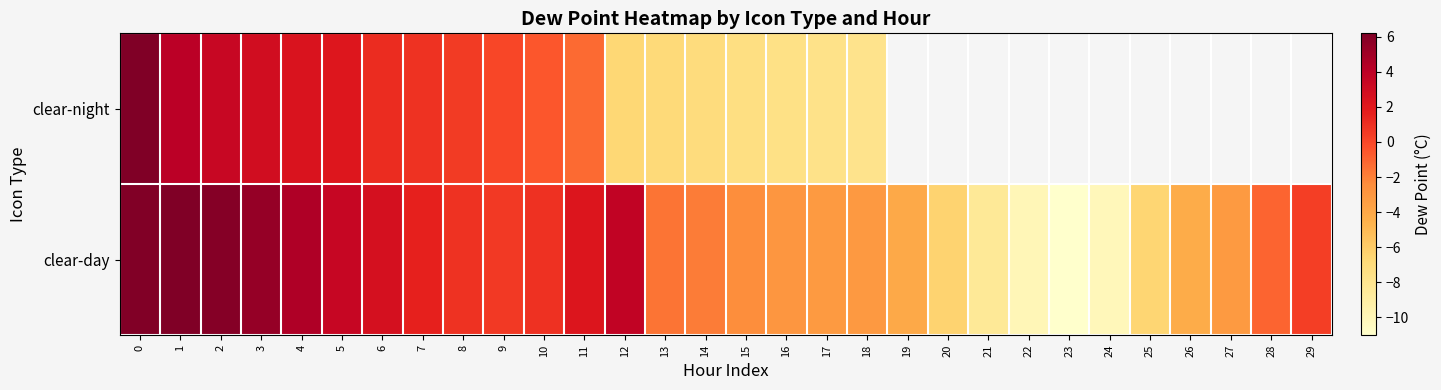

Is it true that clear-day equals -3.2 at 17?

True